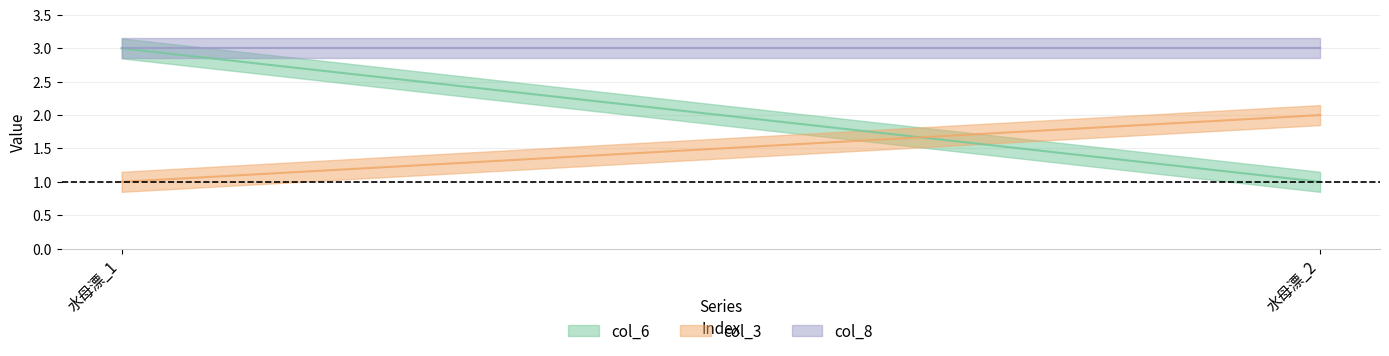

What is the highest value of the col_6 series?

3